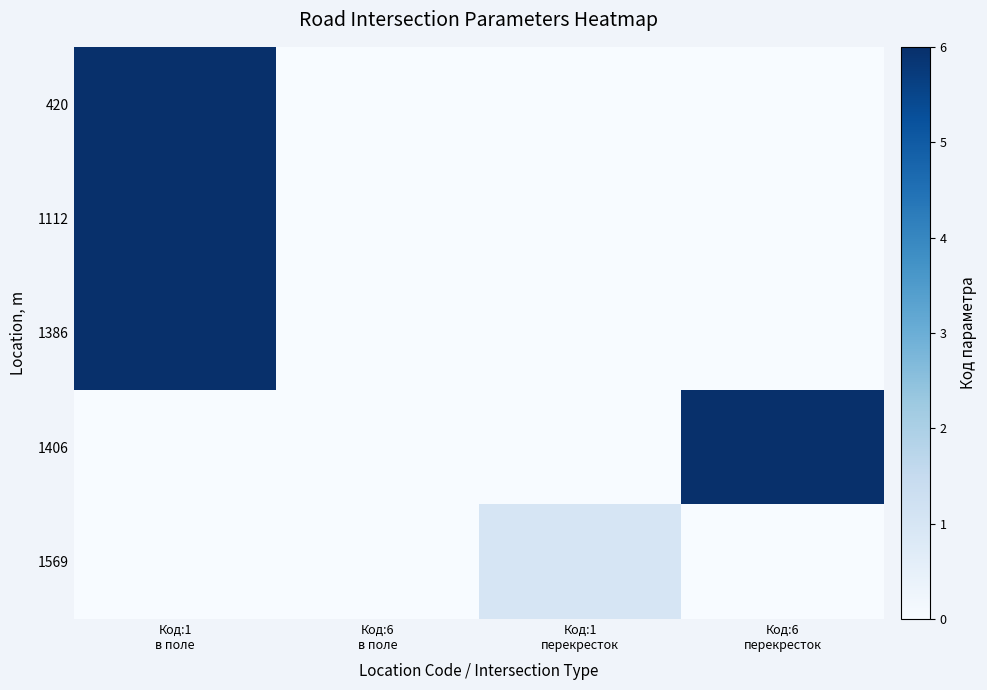

Which category has the highest value across all series?

Код:1
в поле